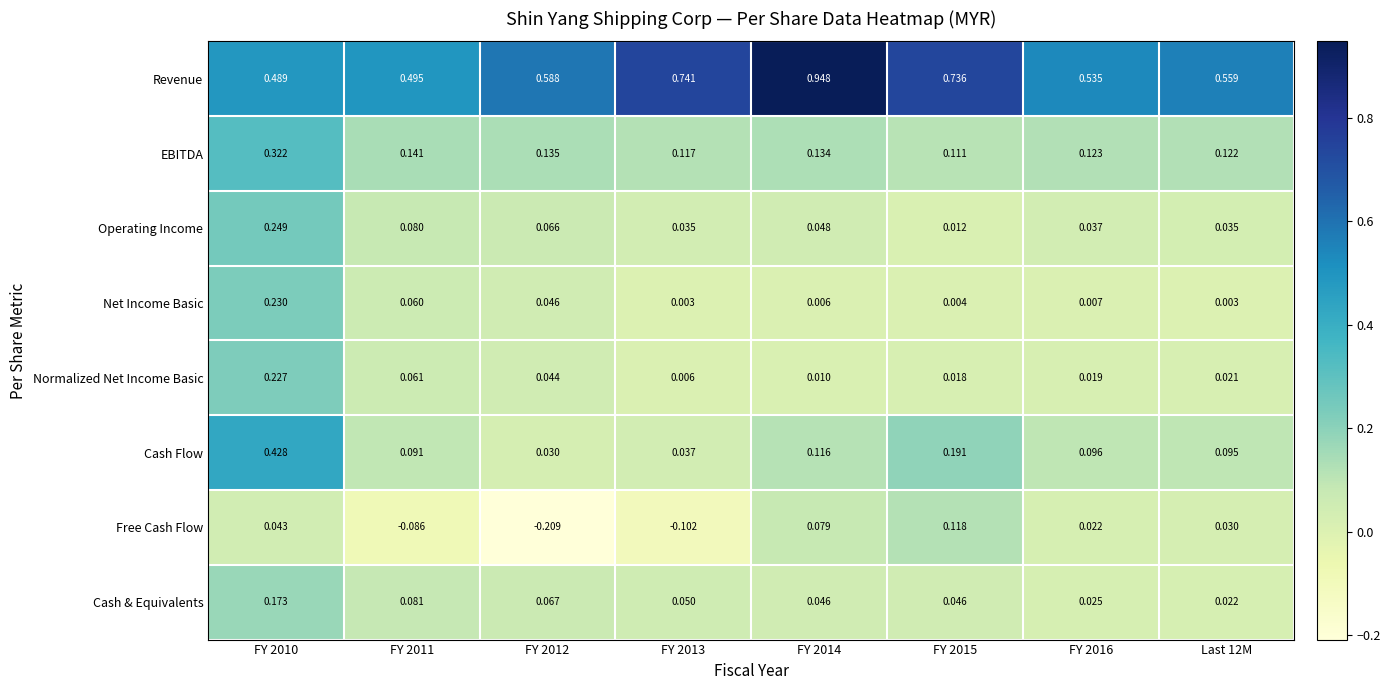

Between FY 2011 and FY 2012, which series saw the biggest shift?

Free Cash Flow